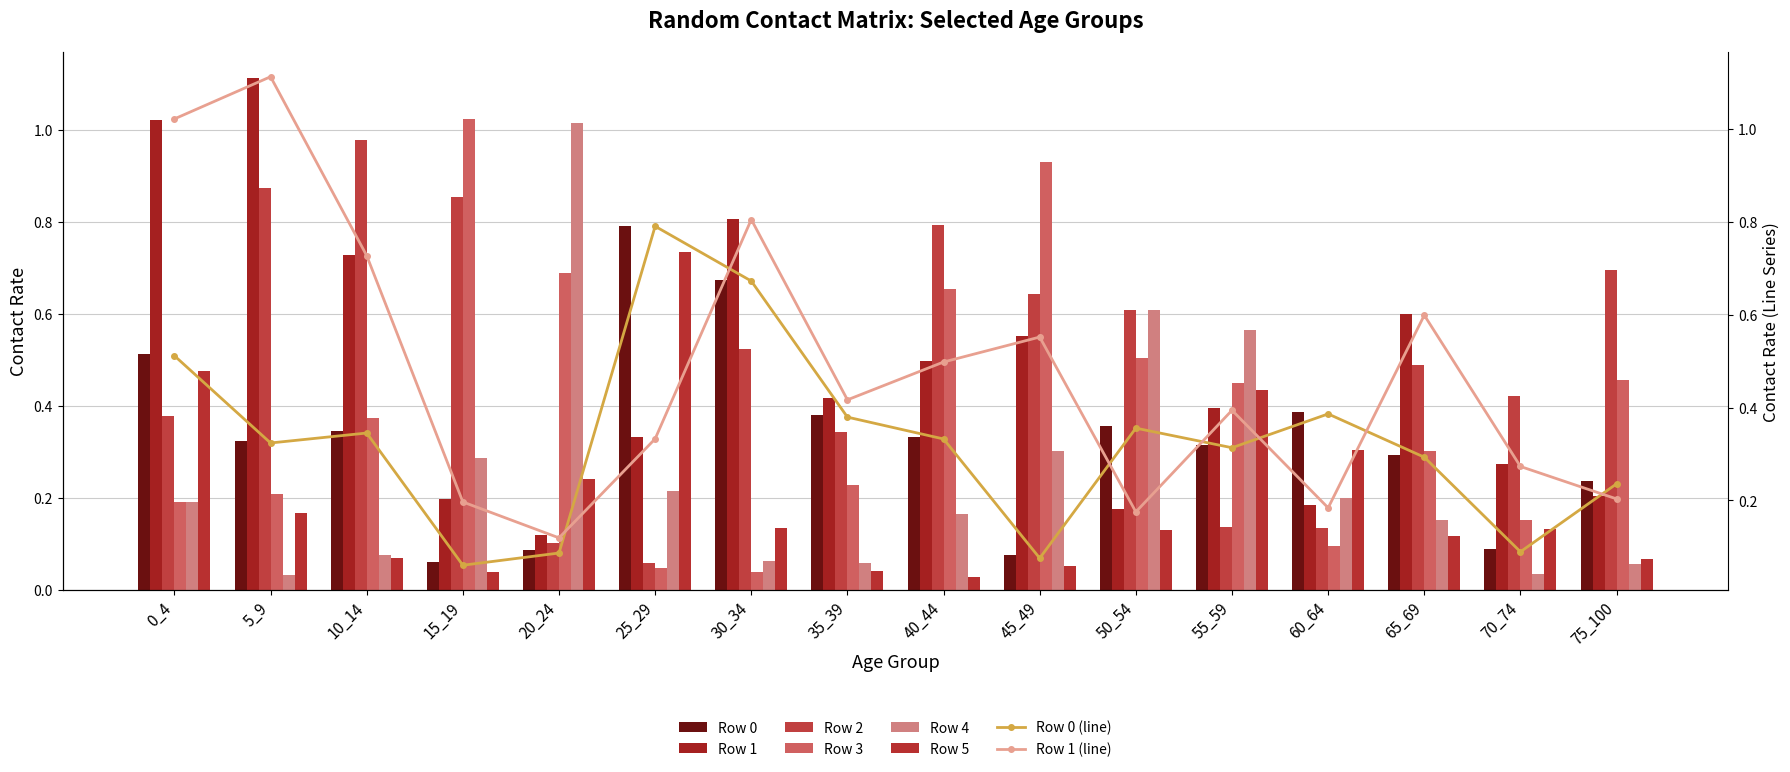

Which series changed the most between 25_29 and 35_39?

Row 5